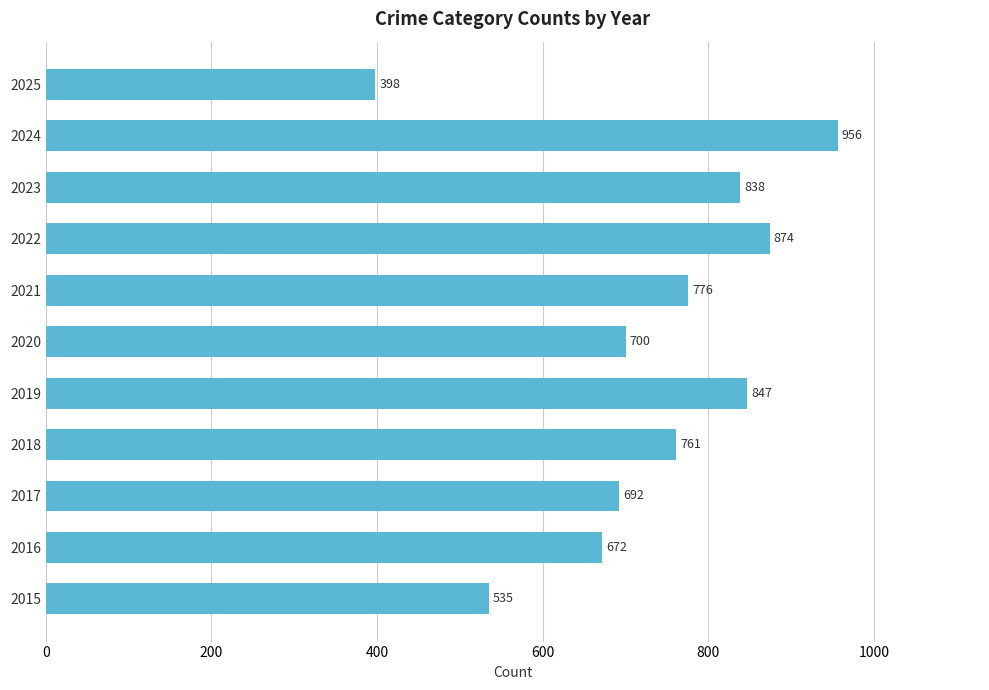

At which category does the chart reach its minimum across all series?

2025